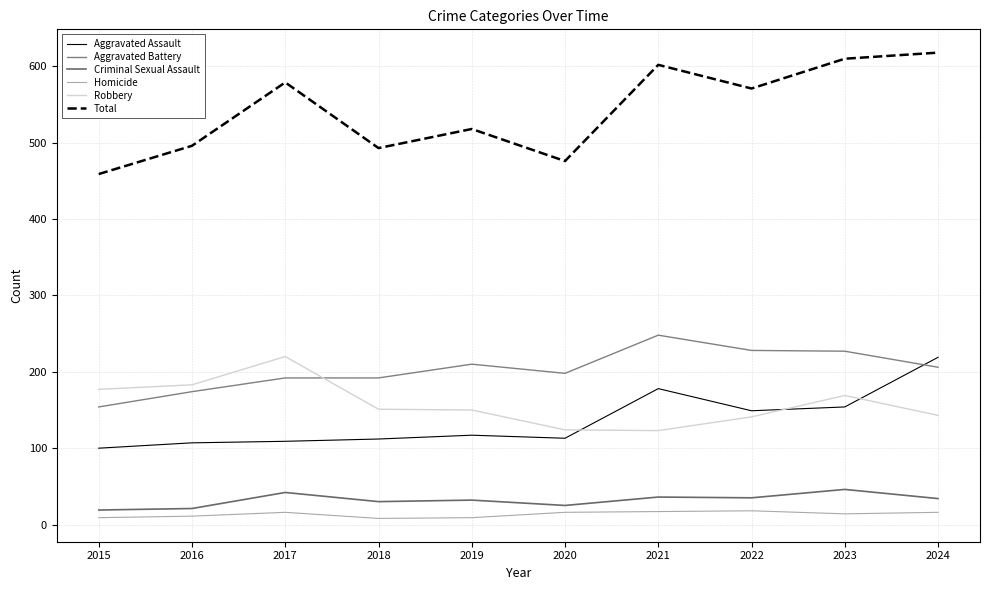

How many values in the Aggravated Battery series are below 206?

5